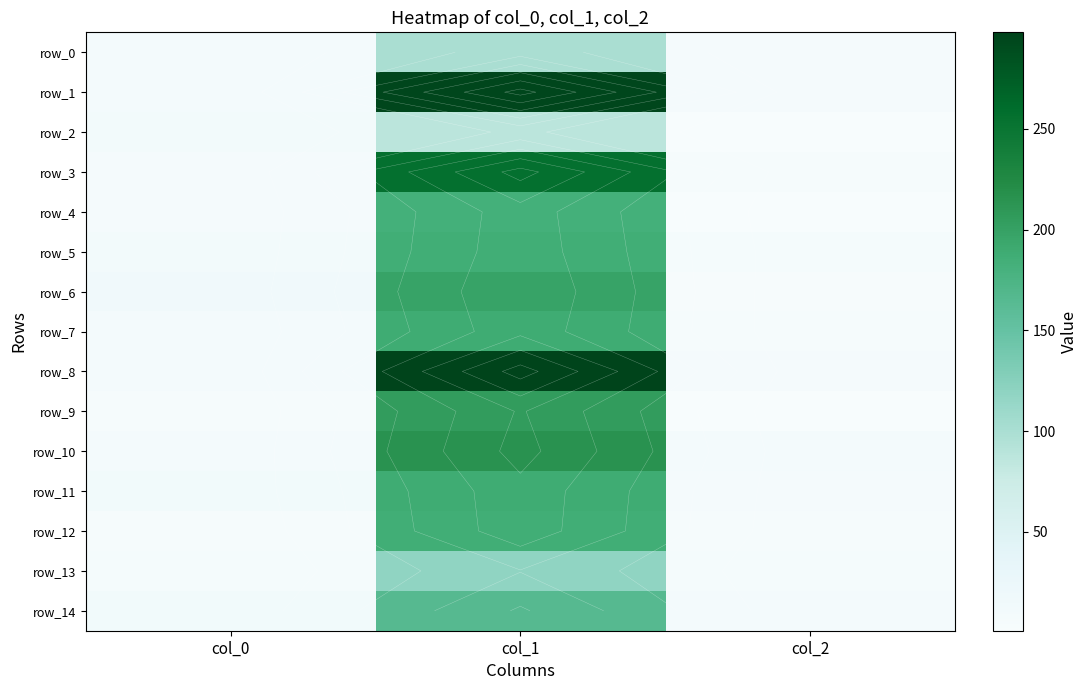

How many values in the row_11 series exceed 12?

2